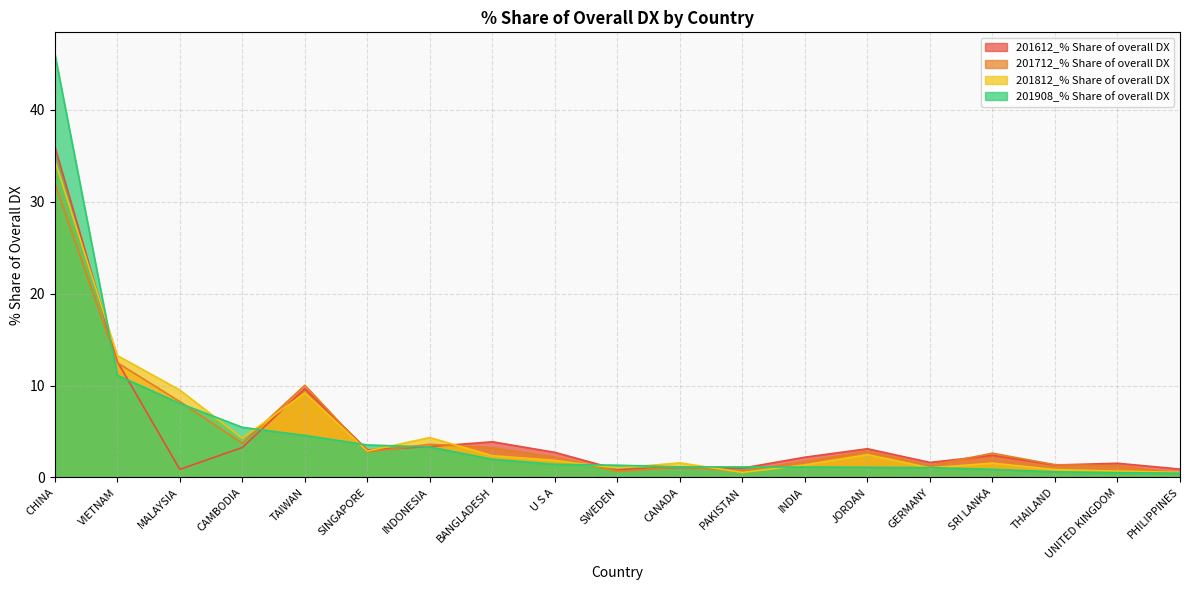

Where does the 201612_% Share of overall DX series first go above 2?

CHINA